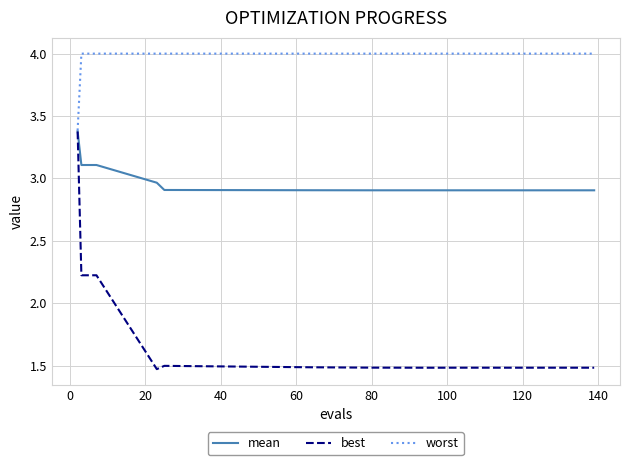

List the series in order of their overall mean, highest first.

worst, mean, best